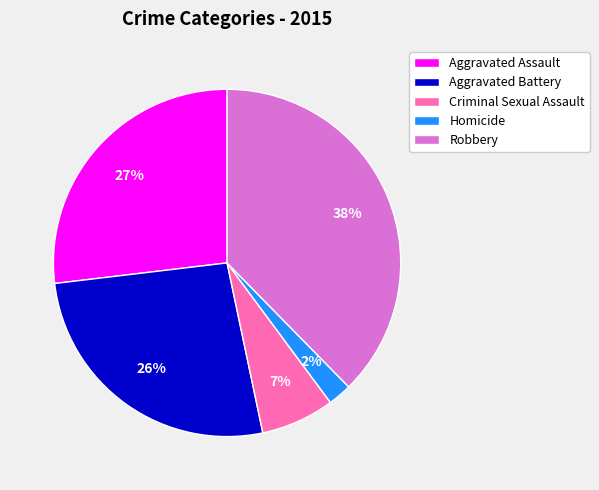

Which has a higher value, Robbery or Homicide?

Robbery